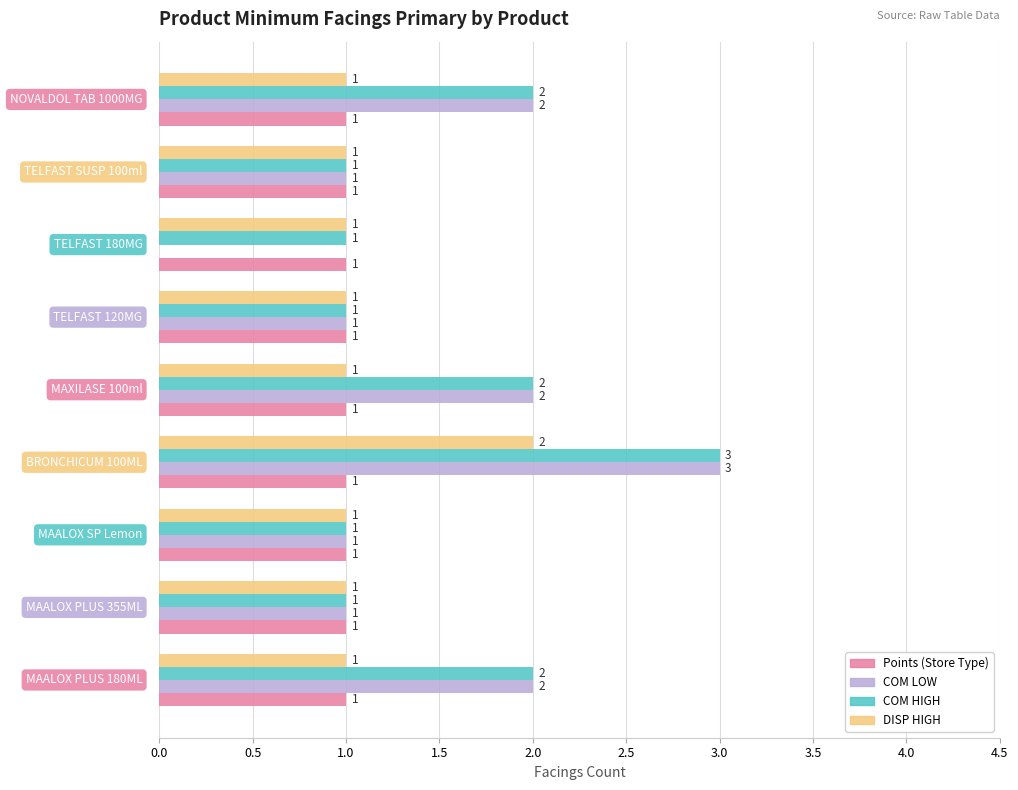

What is the sum of all Points (Store Type) values?

9